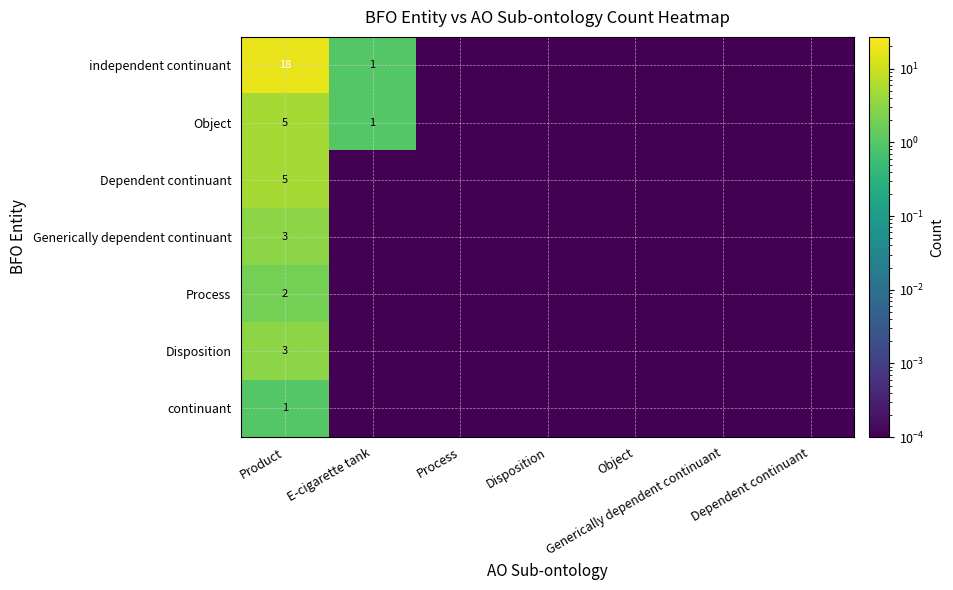

What is the difference between the second highest and minimum values in the independent continuant series?

1.0